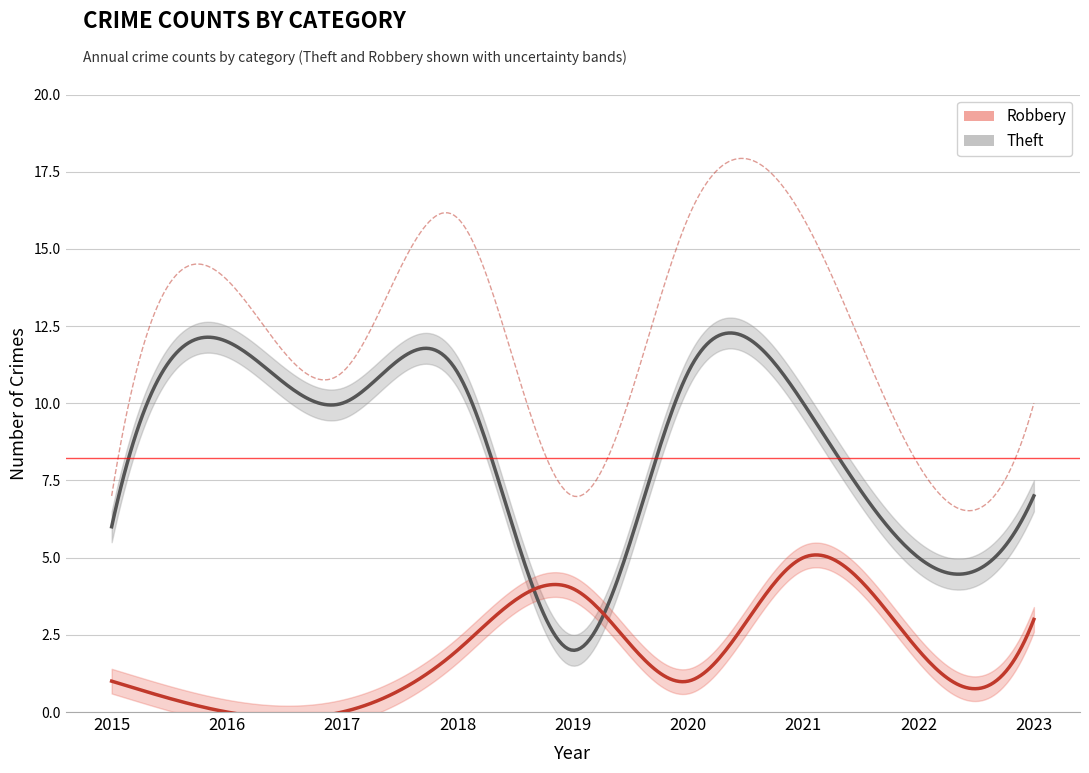

What is the difference between the highest and lowest values at 2022?

6